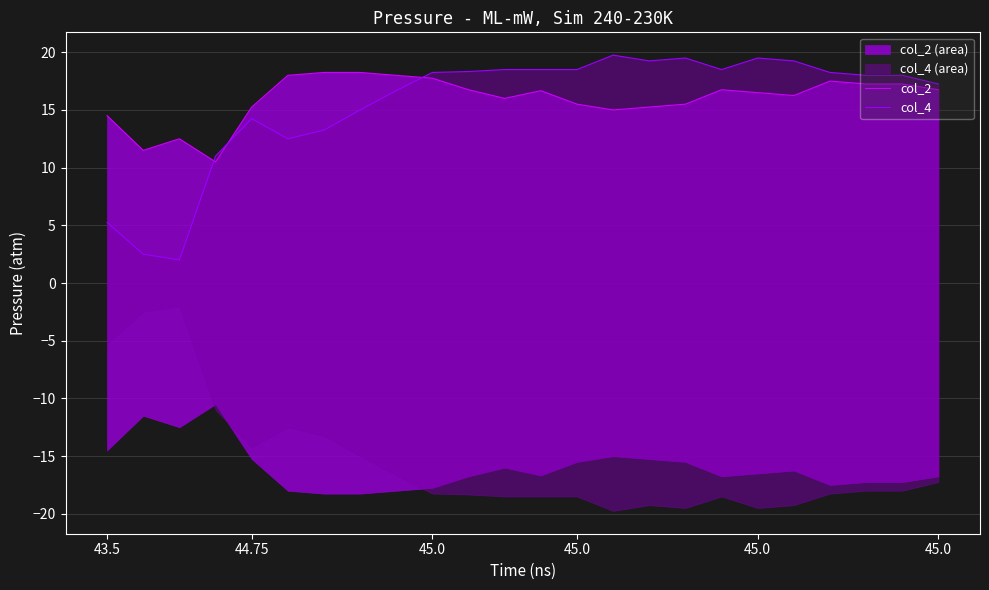

True or false: col_2 and col_4 cross at least once.

True